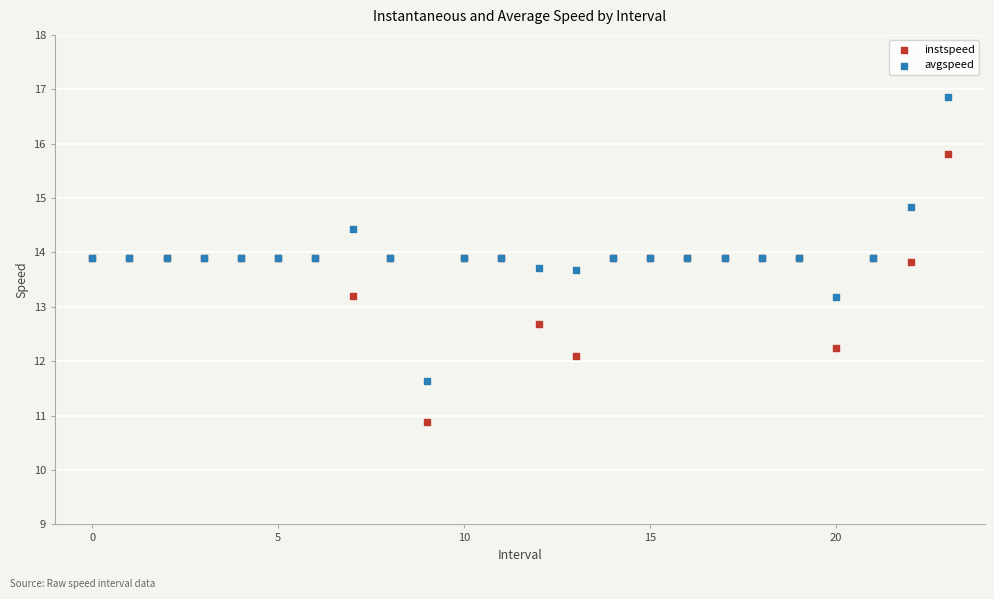

What are all the series names shown in the legend?

instspeed, avgspeed